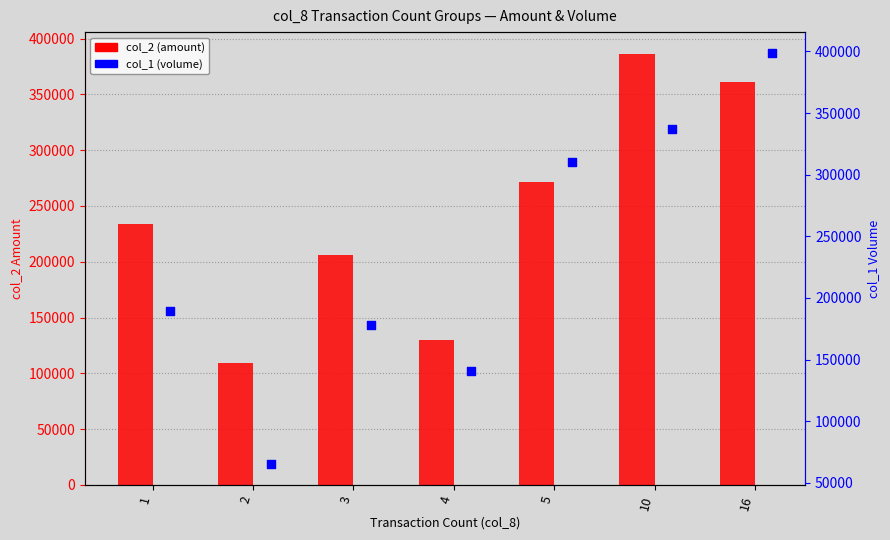

At how many categories does at least one series exceed 333243?

2